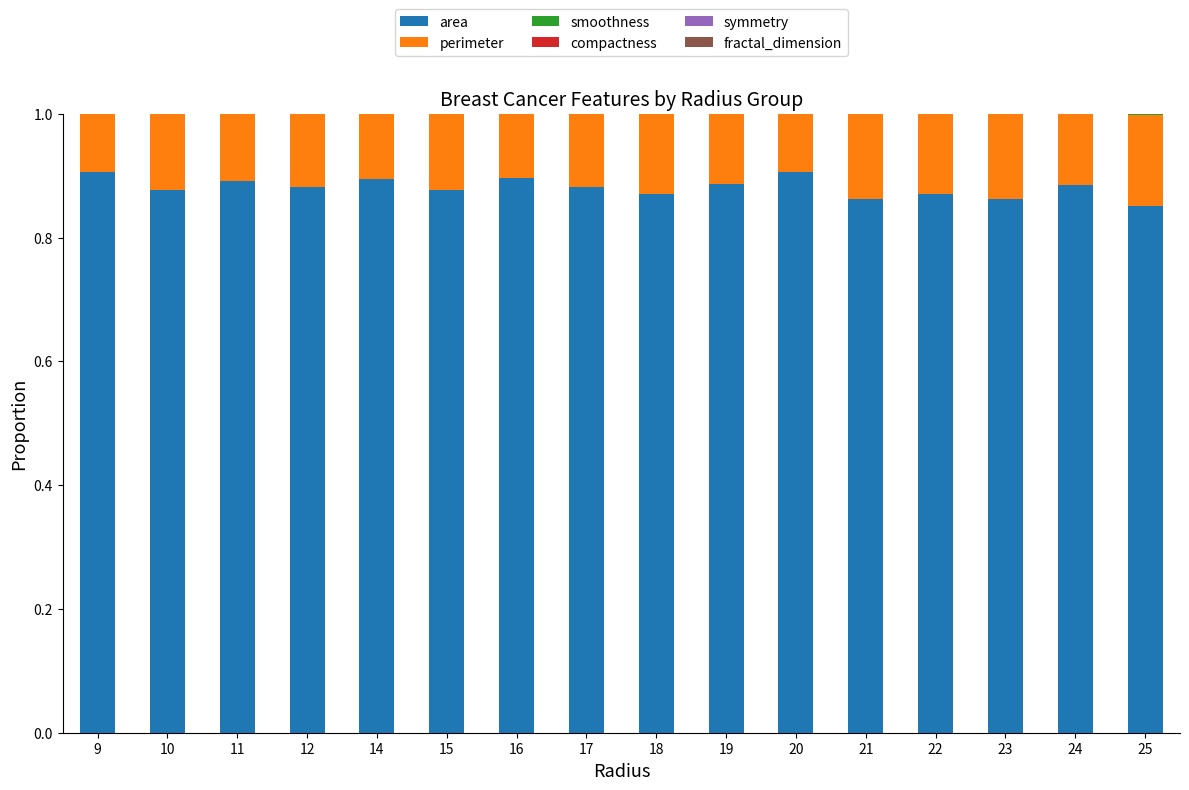

The value of area at 18 is 0.3. True or false?

False